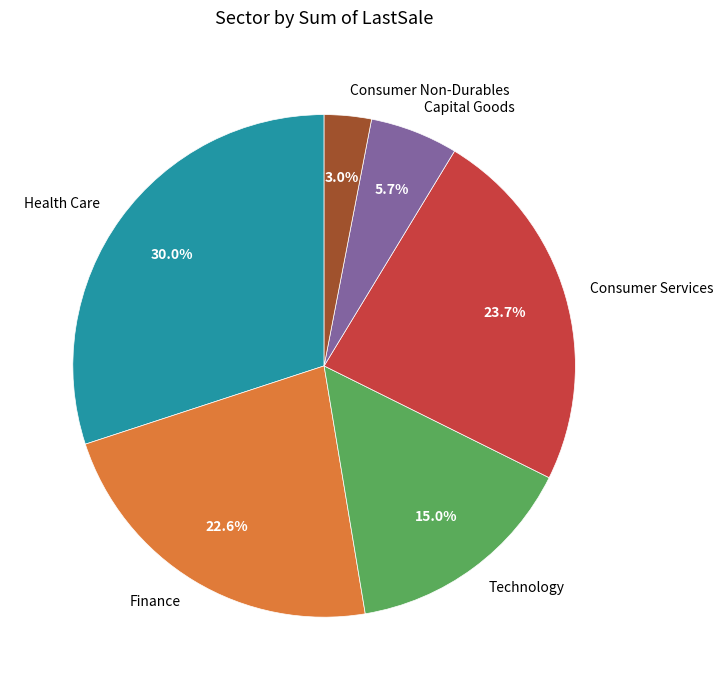

The Technology slice represents 1% of the pie. True or false?

False